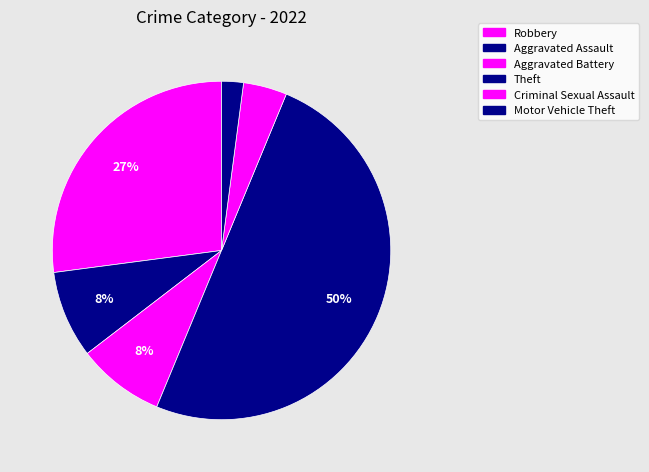

How many segments does this pie chart have?

6